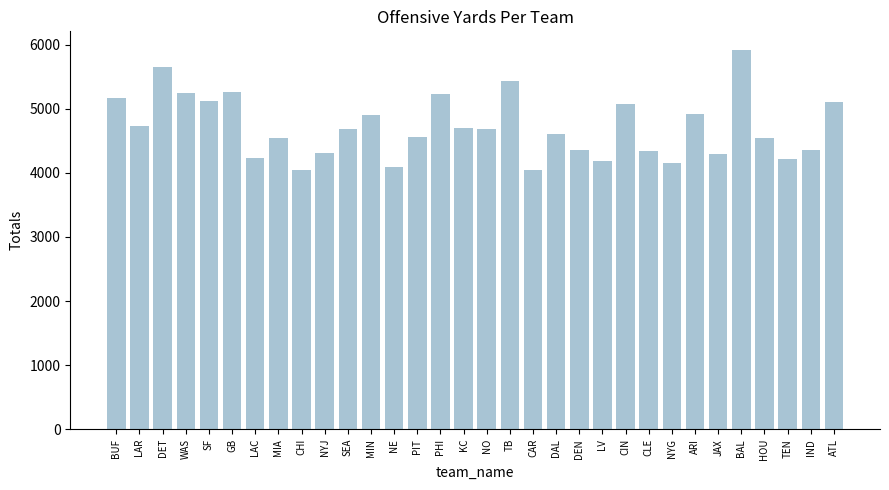

Are the bars grouped side by side (vs. stacked)?

No